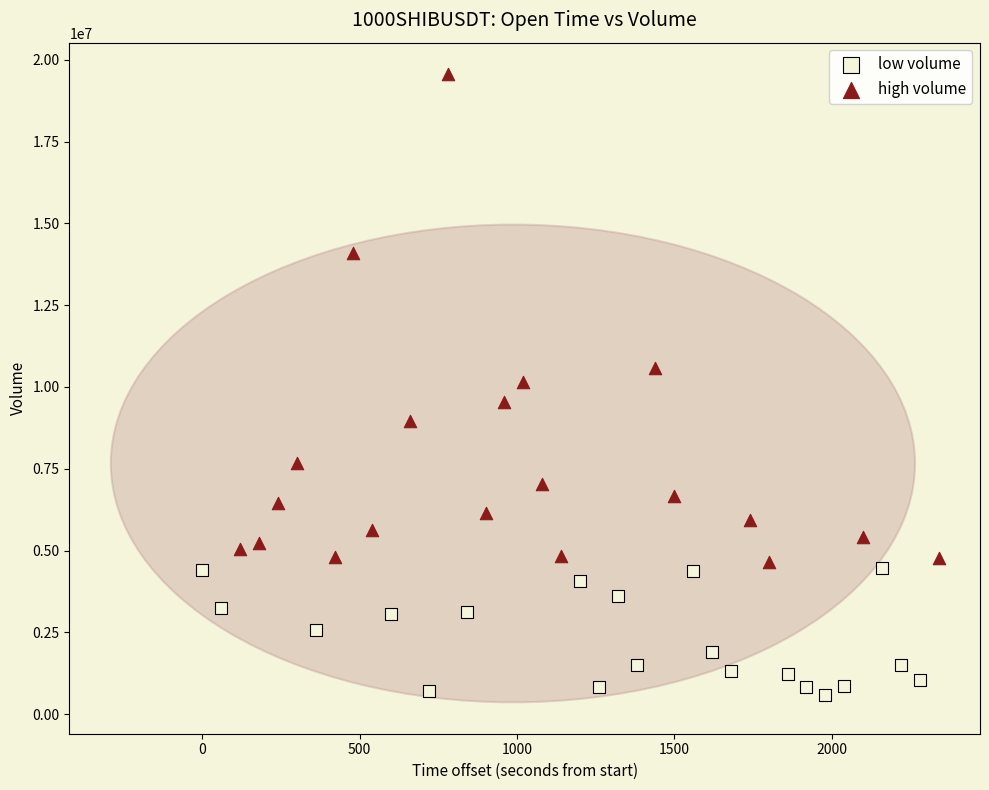

Which series contains the lowest Y value?

low volume